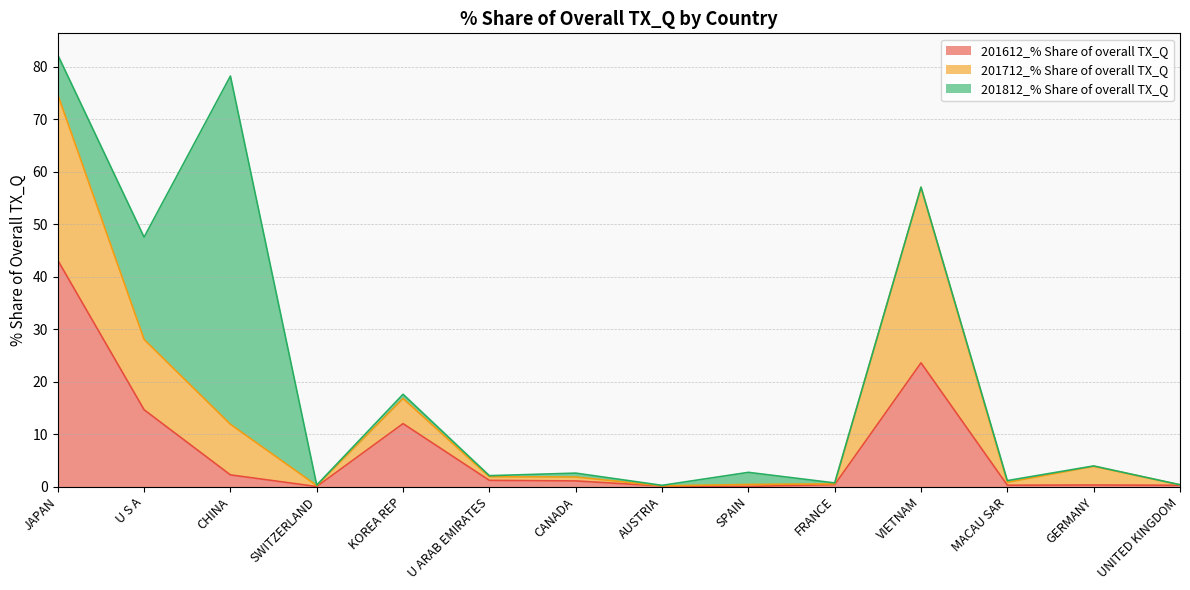

What is the sum of all 201612_% Share of overall TX_Q values?

99.2